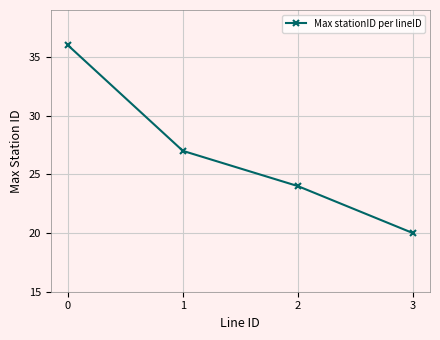

What value does the data have at 3, to the nearest 10?

20